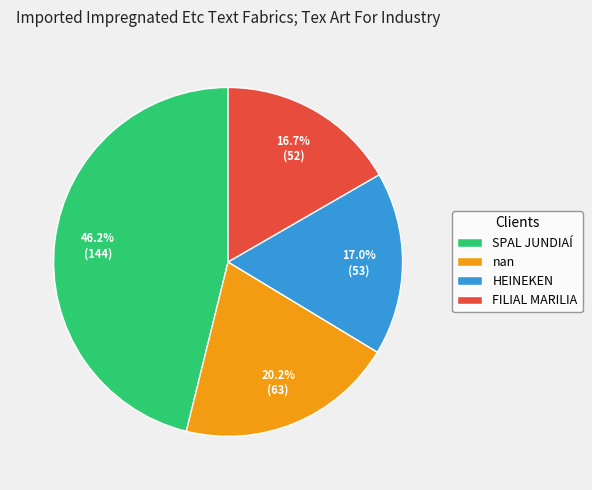

Is there a majority slice in this chart?

No